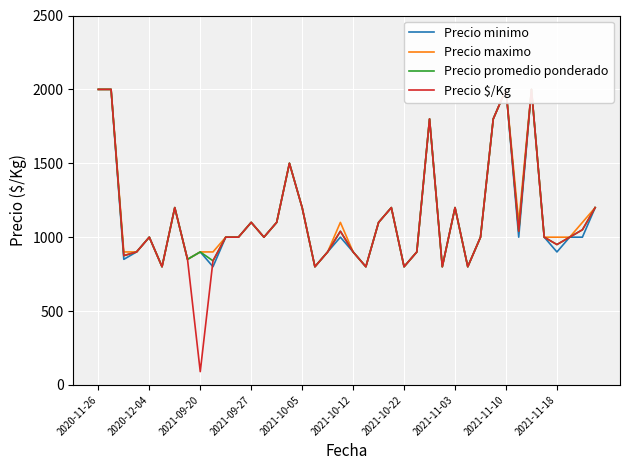

Which category has the highest value across all series?

2020-11-26